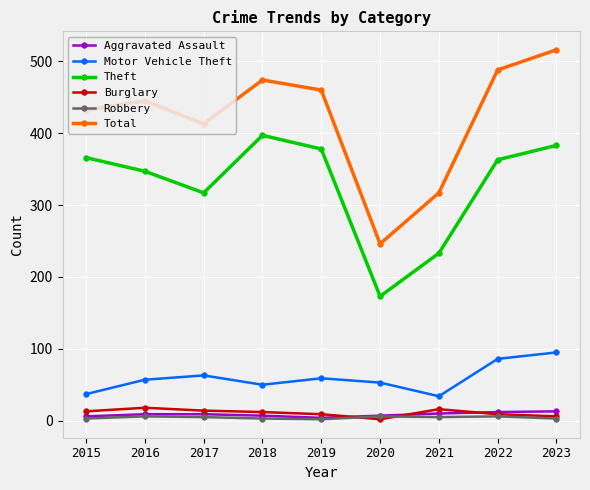

The value of Motor Vehicle Theft at 2018 is 50. True or false?

True